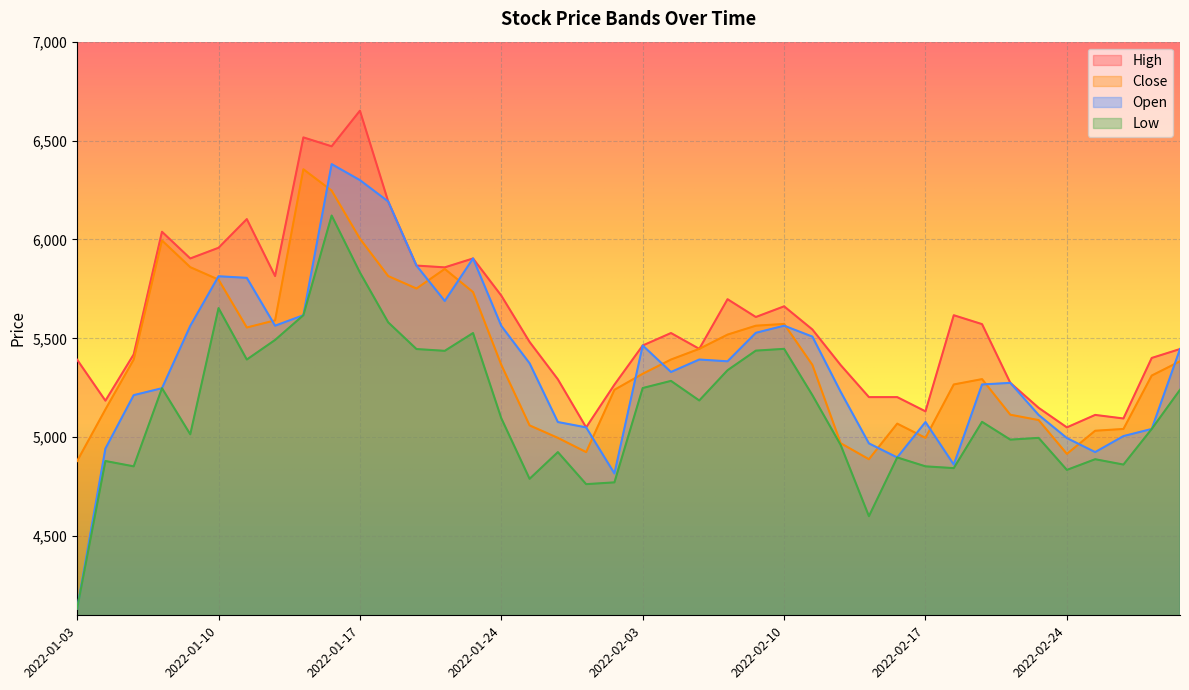

What is the total value across all series at 2022-01-12?

22462